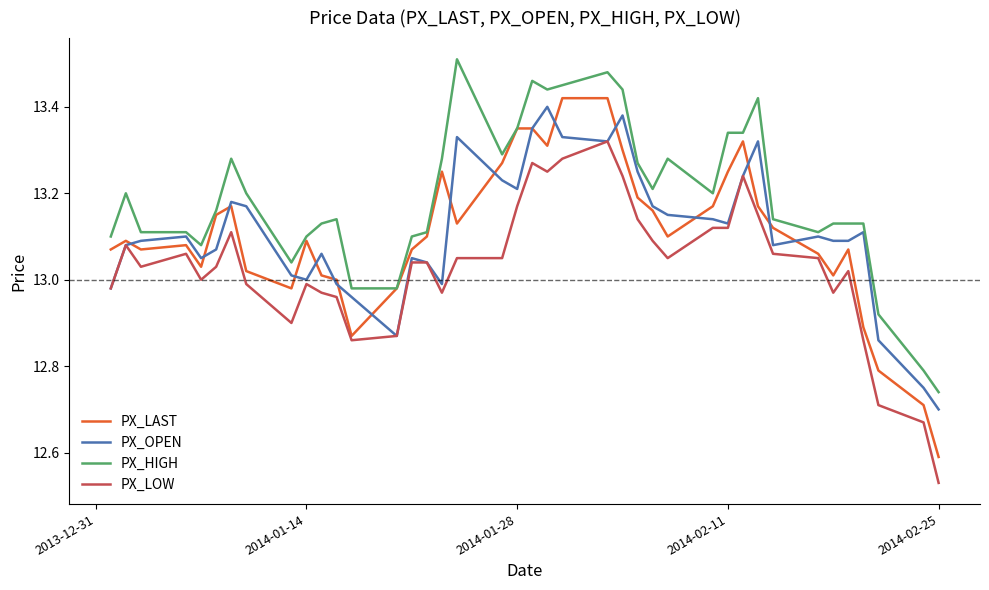

Which series has the largest range (max minus min)?

PX_LAST